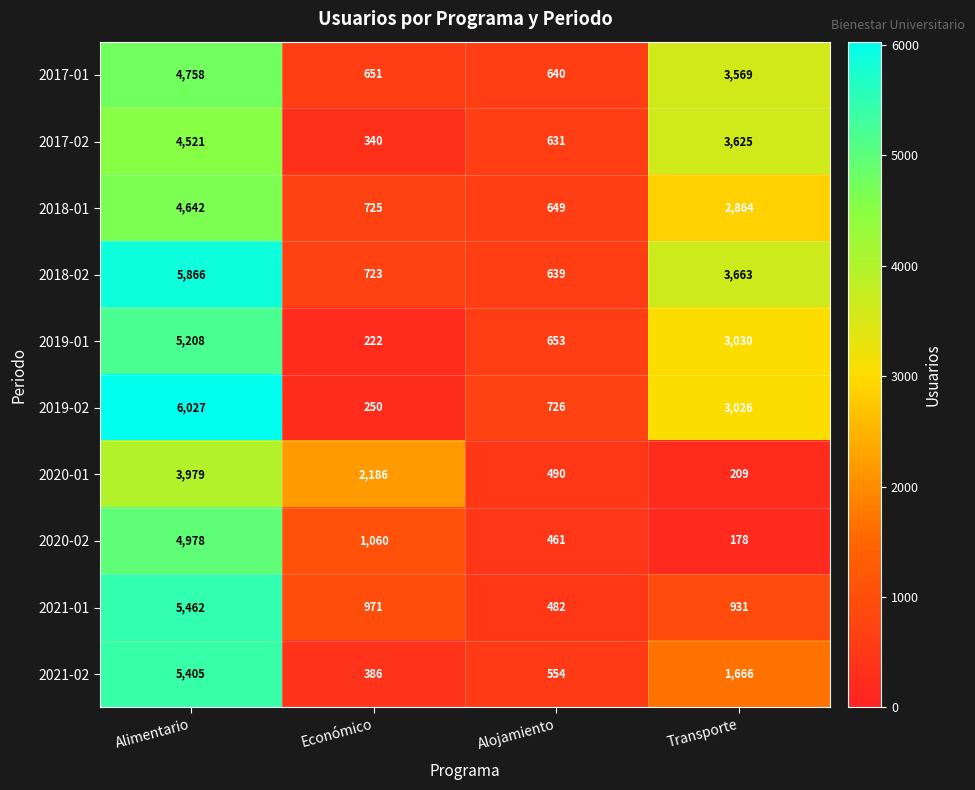

How many distinct data groups are displayed?

10